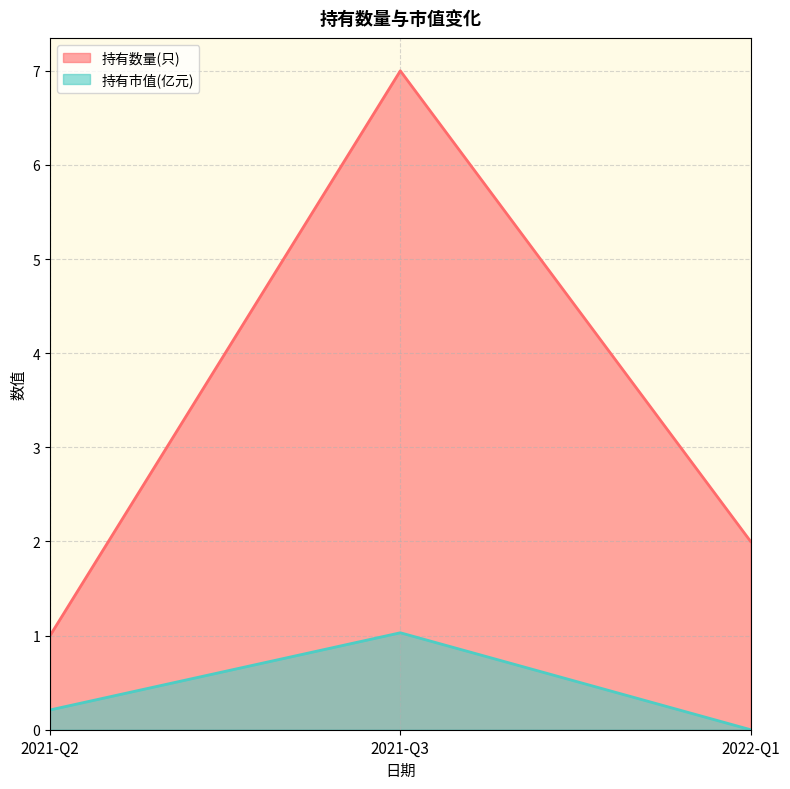

What are all the series names shown in the legend?

持有数量(只), 持有市值(亿元)